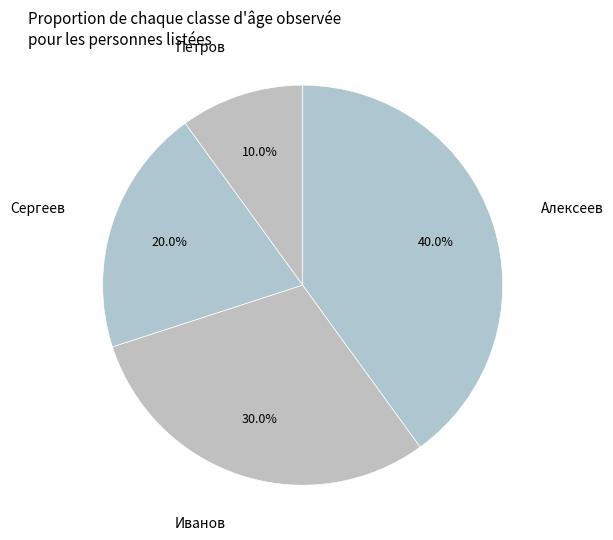

The Сергеев slice represents 9% of the pie. True or false?

False